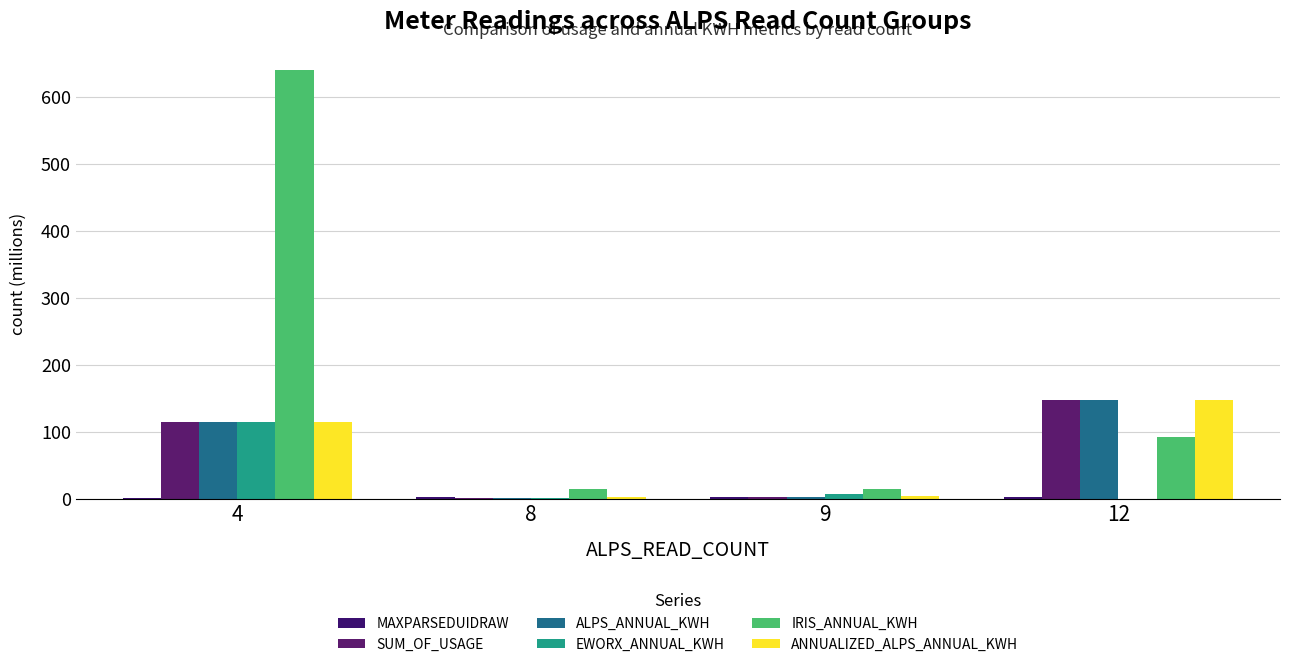

At which category is the sum across all series the highest?

4